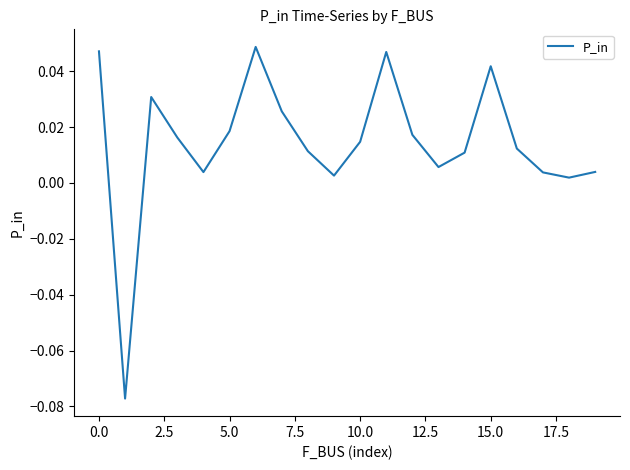

How many values are above zero?

19